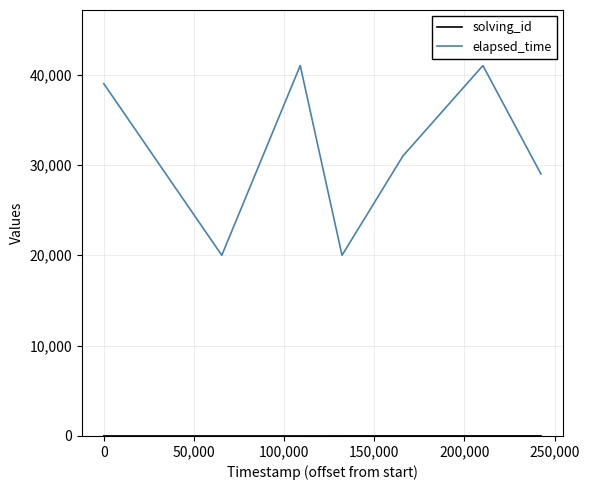

What is the difference between the maximum and minimum values in the elapsed_time series?

21000